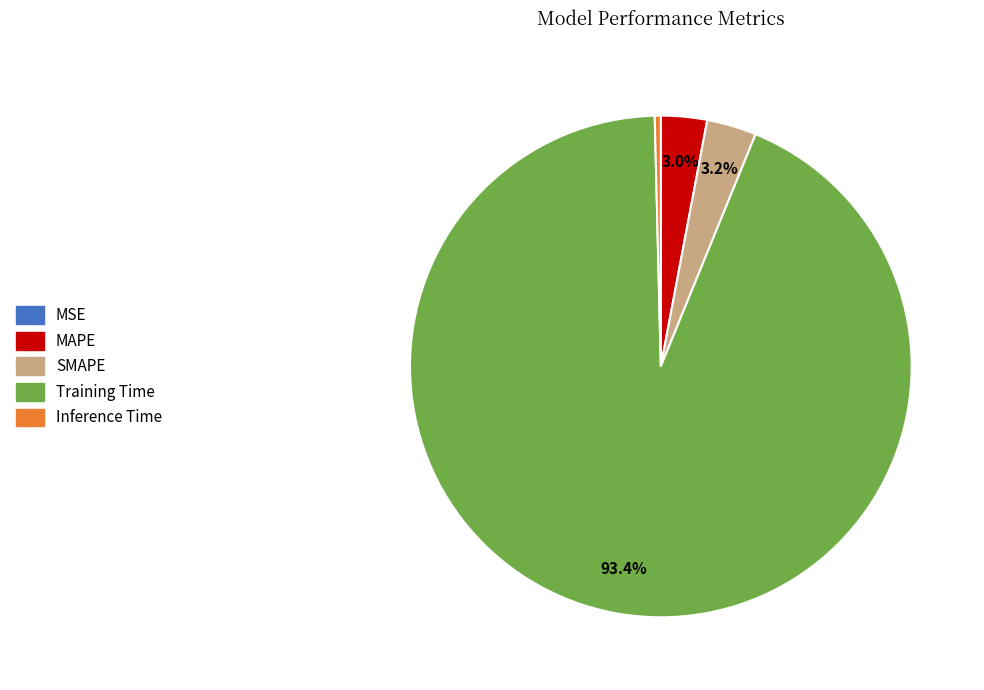

Is it true that MAPE is 3% of the pie?

True